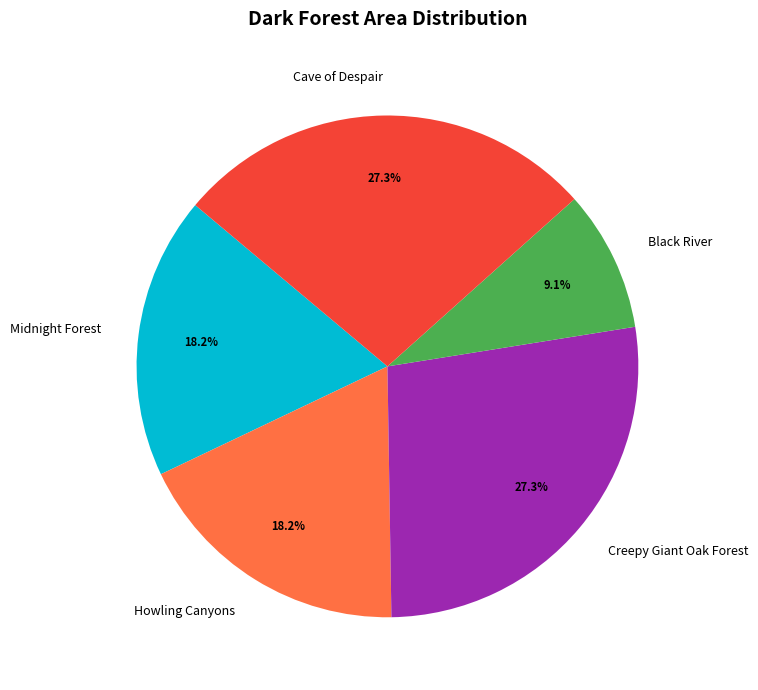

Does any single category account for the majority?

No